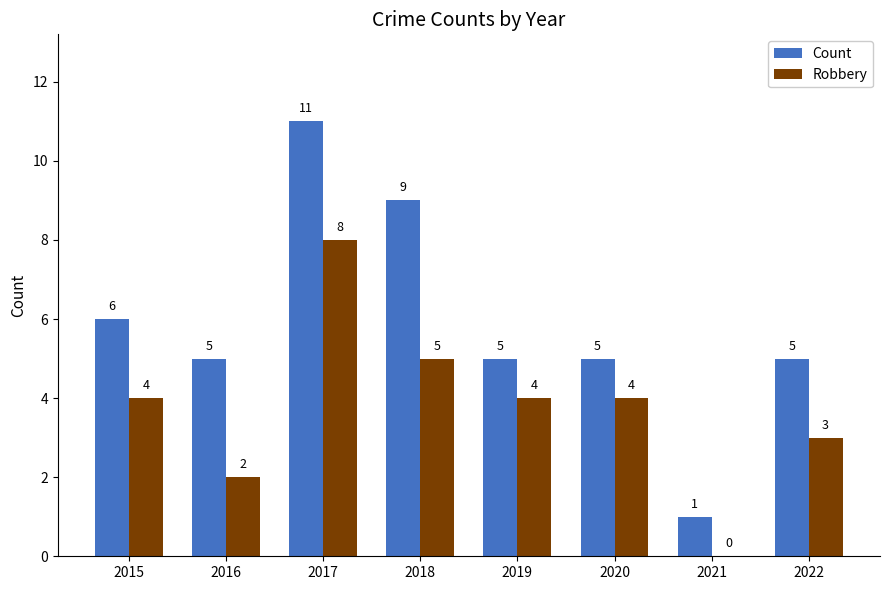

True or false: Robbery has a value of 2 at 2019.

False